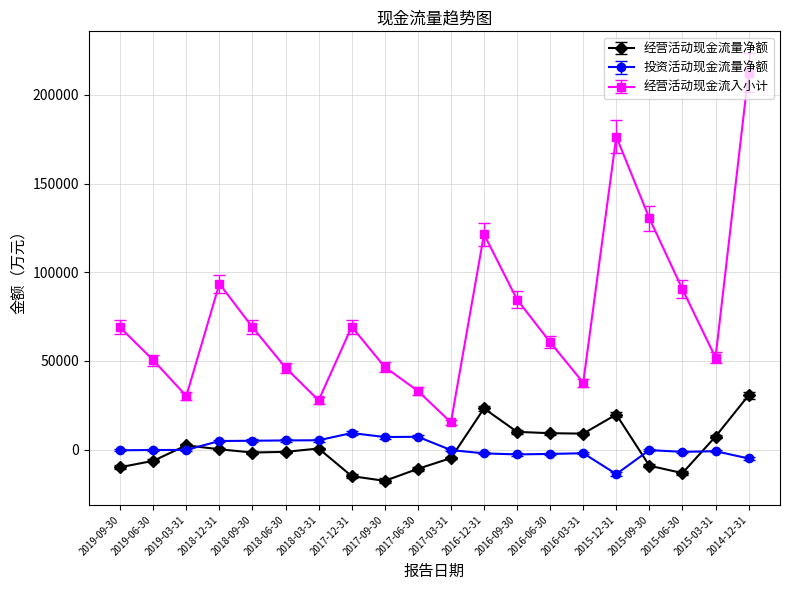

What is the approximate value of 经营活动现金流量净额 at 2018-12-31, to the nearest 100?

200